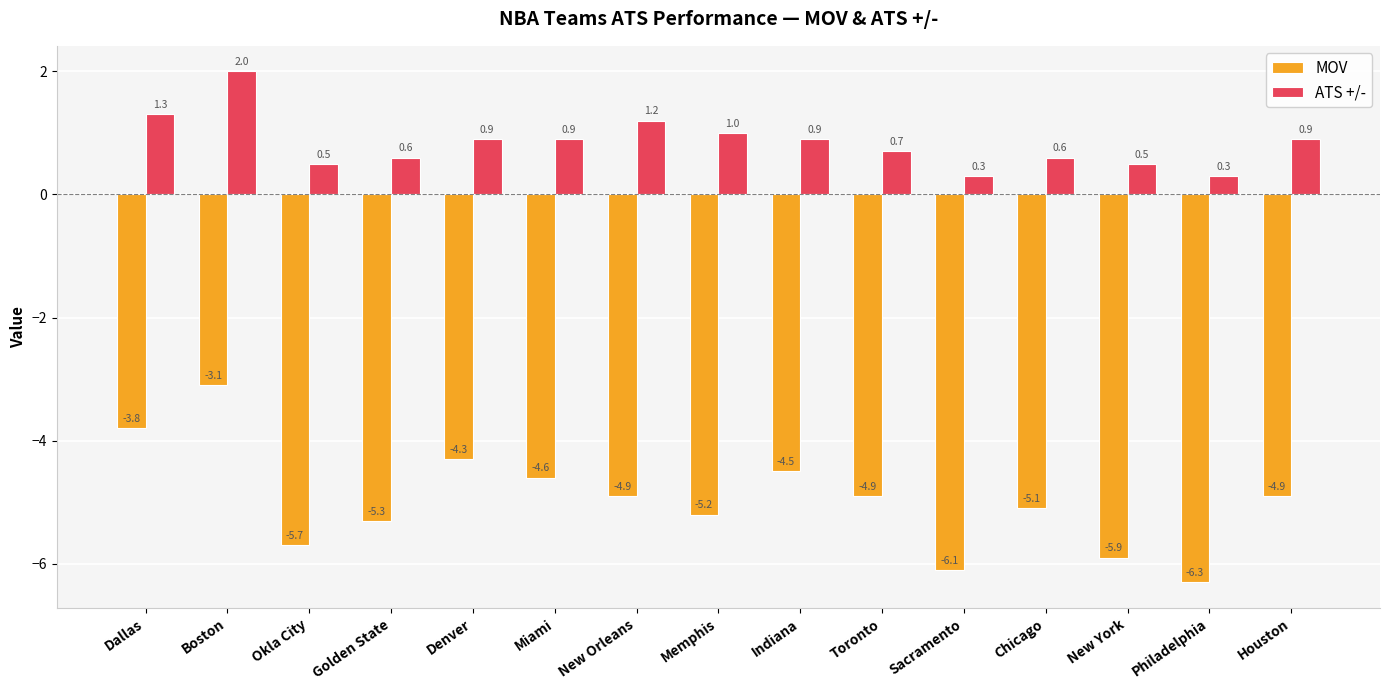

At how many categories does at least one series exceed -1?

15